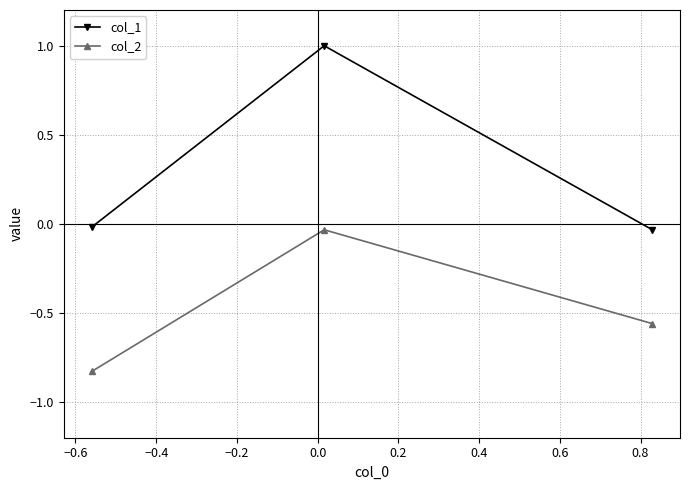

How many lines are shown in the chart?

2